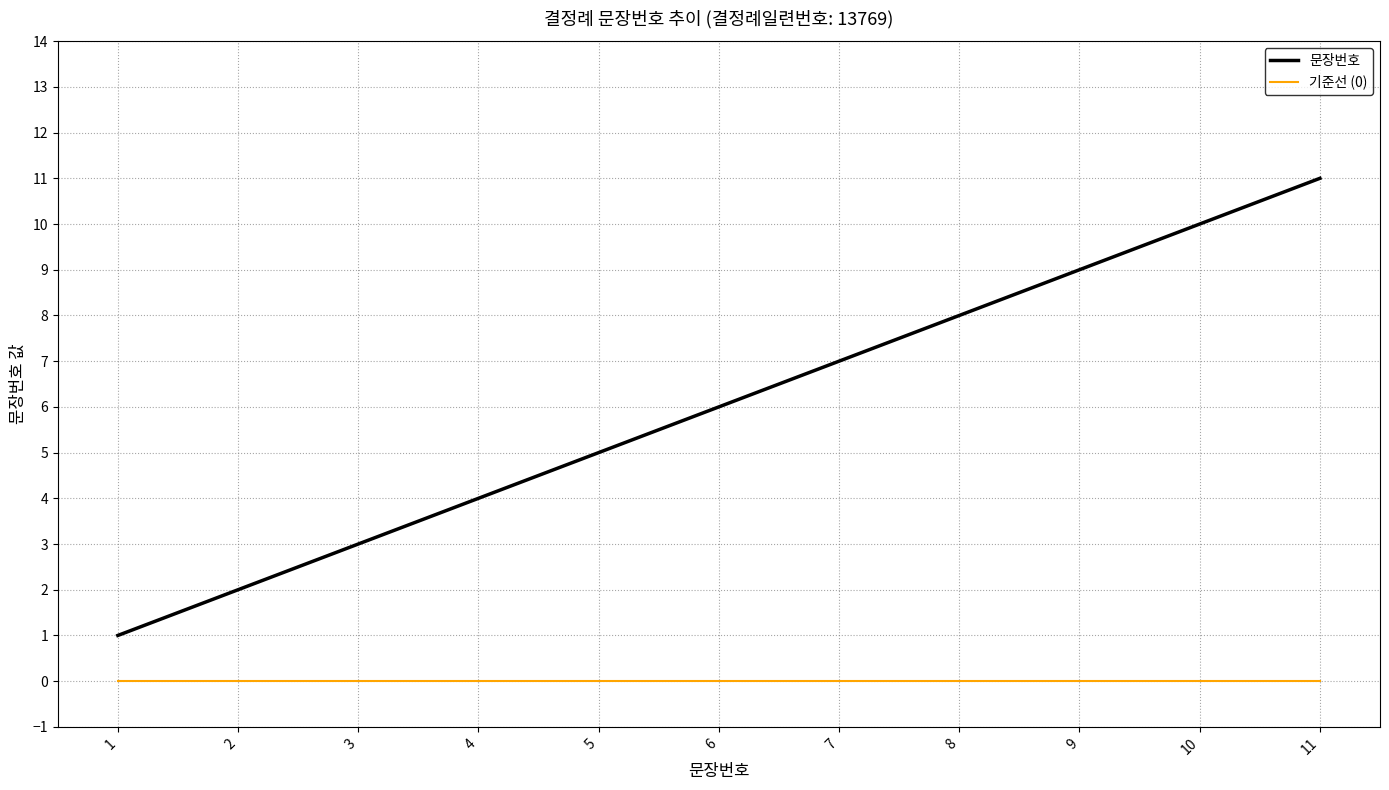

Is the value of 기준선 (0) at 10 greater than the value of 문장번호 at 6?

No